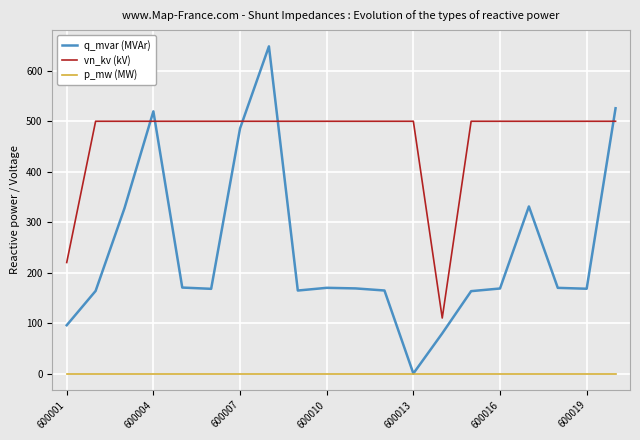

Which series has the widest spread of values?

q_mvar (MVAr)